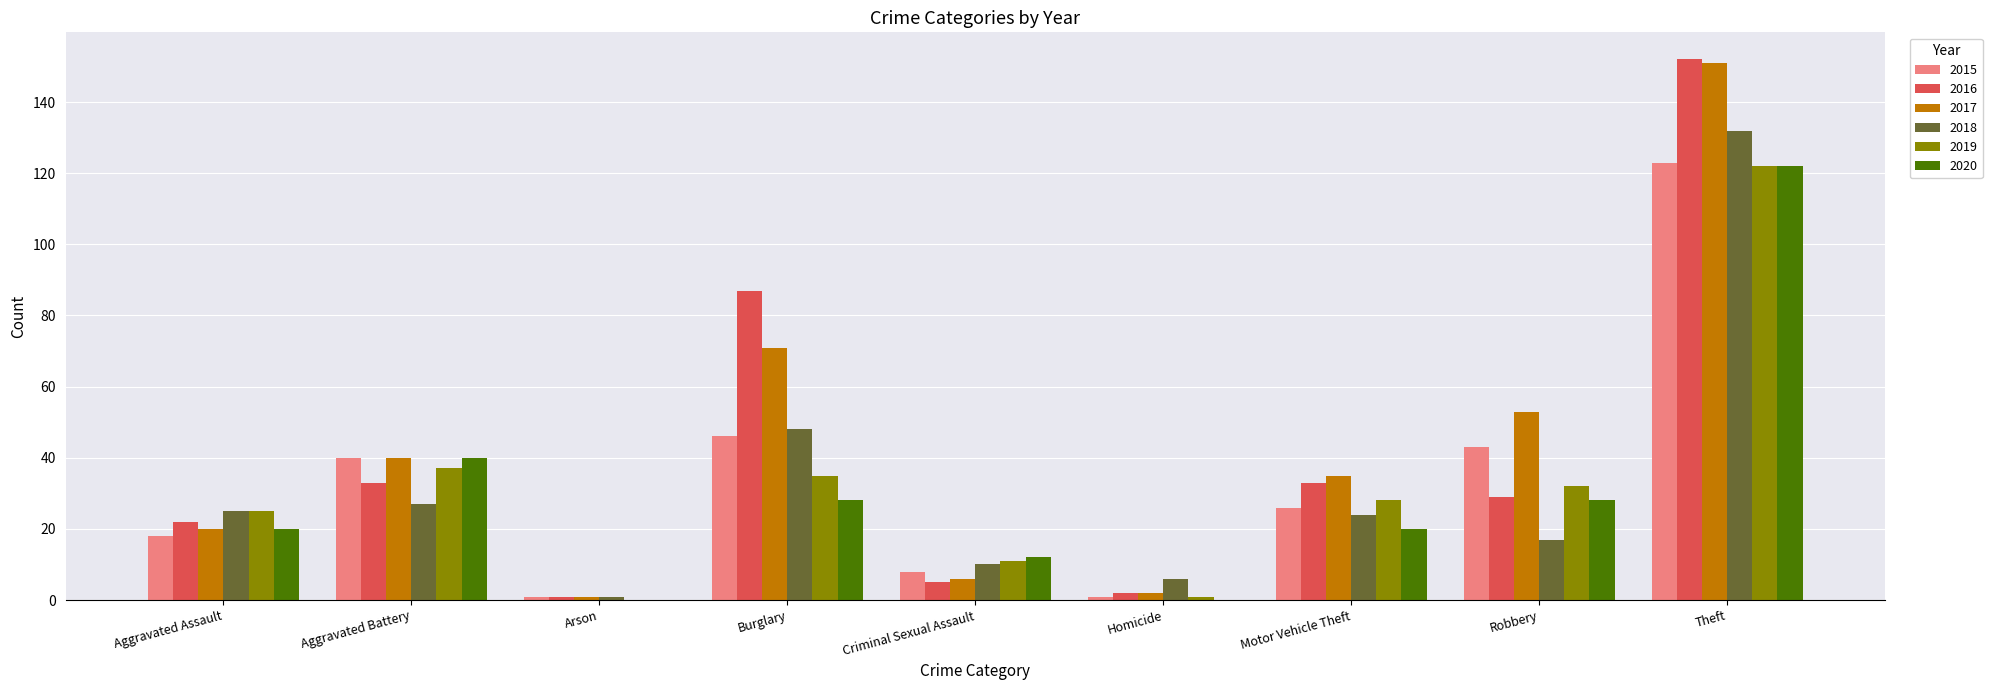

True or false: 2018 has a value of 132 at Theft.

True